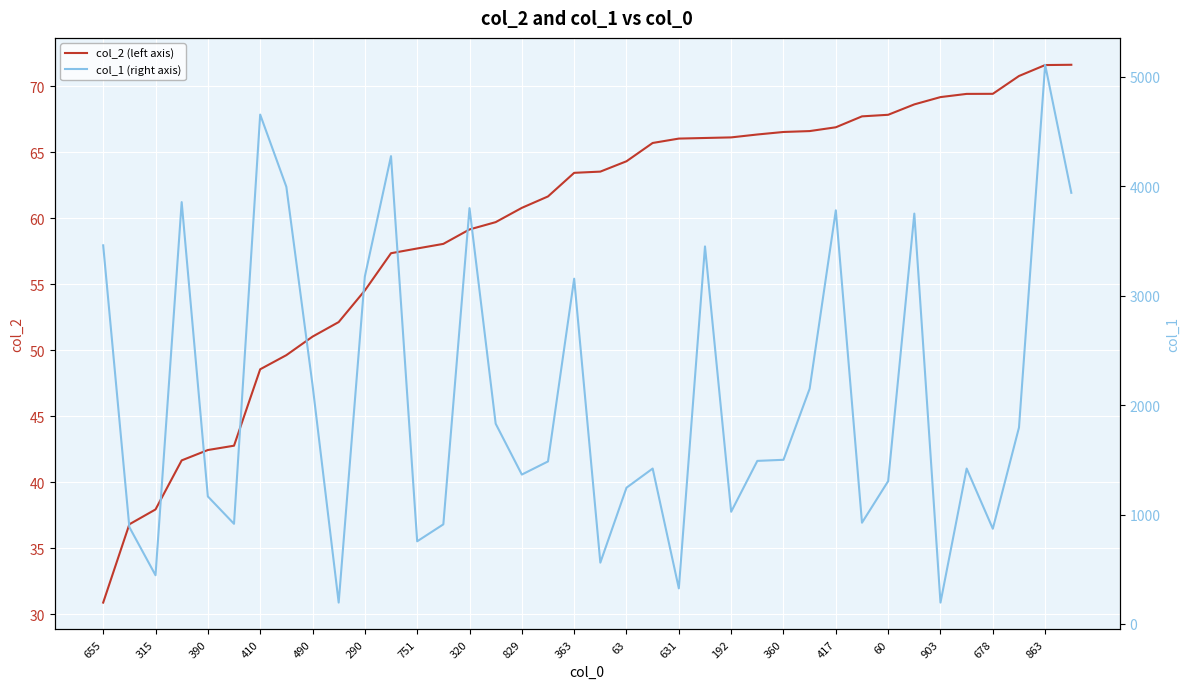

What is the value of the col_2 (left axis) point at the 22nd from the left?

65.7